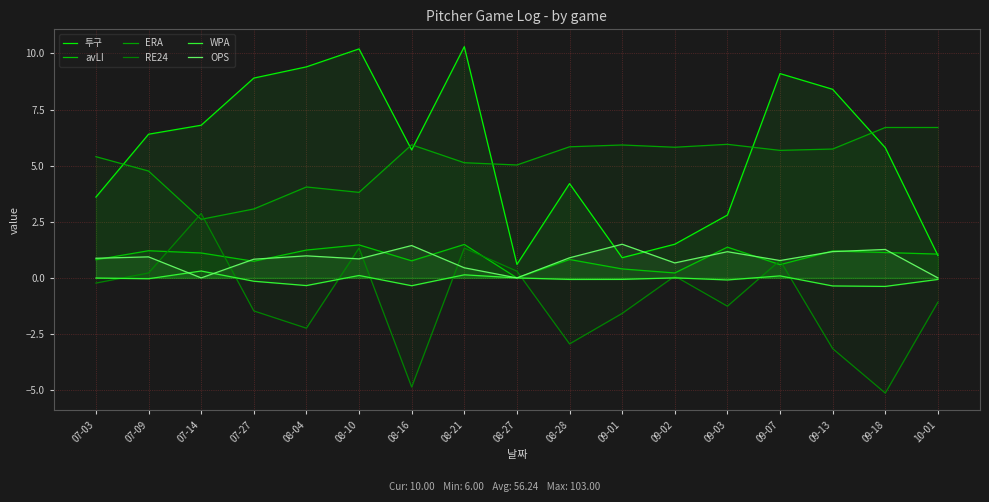

What is the difference between the ERA values at 07-03 and 09-18?

1.3